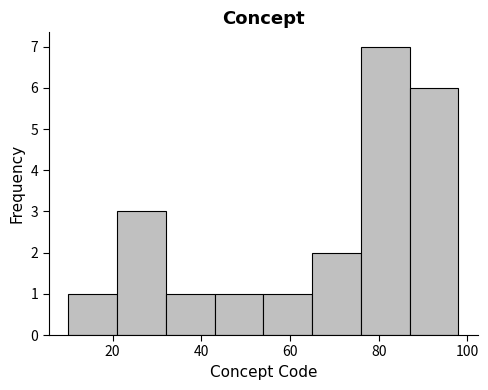

Reading left to right, list every bar in this chart as the range it spans on the x-axis followed by its height. Neither the bar edges nor the heights are printed on the chart, so give them approximately, as read against the axes.

10 to 21: 1
21 to 32: 3
32 to 43: 1
43 to 54: 1
54 to 65: 1
65 to 76: 2
76 to 87: 7
87 to 98: 6